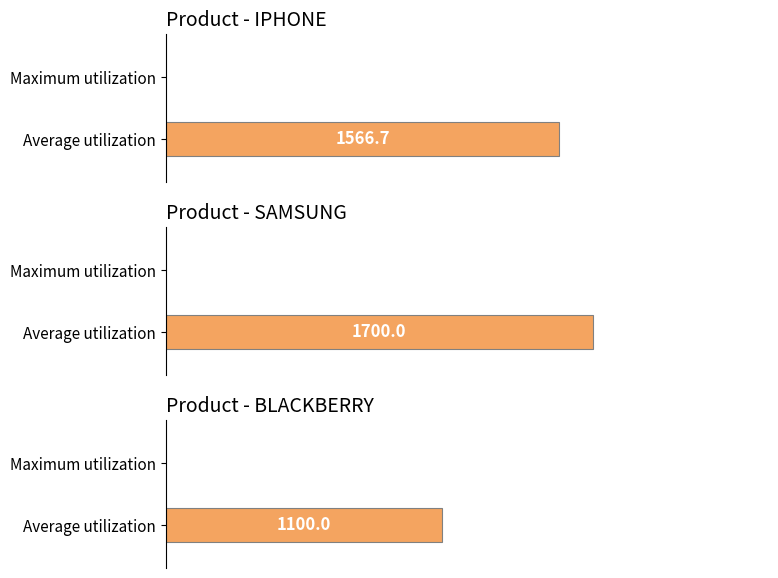

The value at BLACKBERRY is 1728.3. True or false?

False